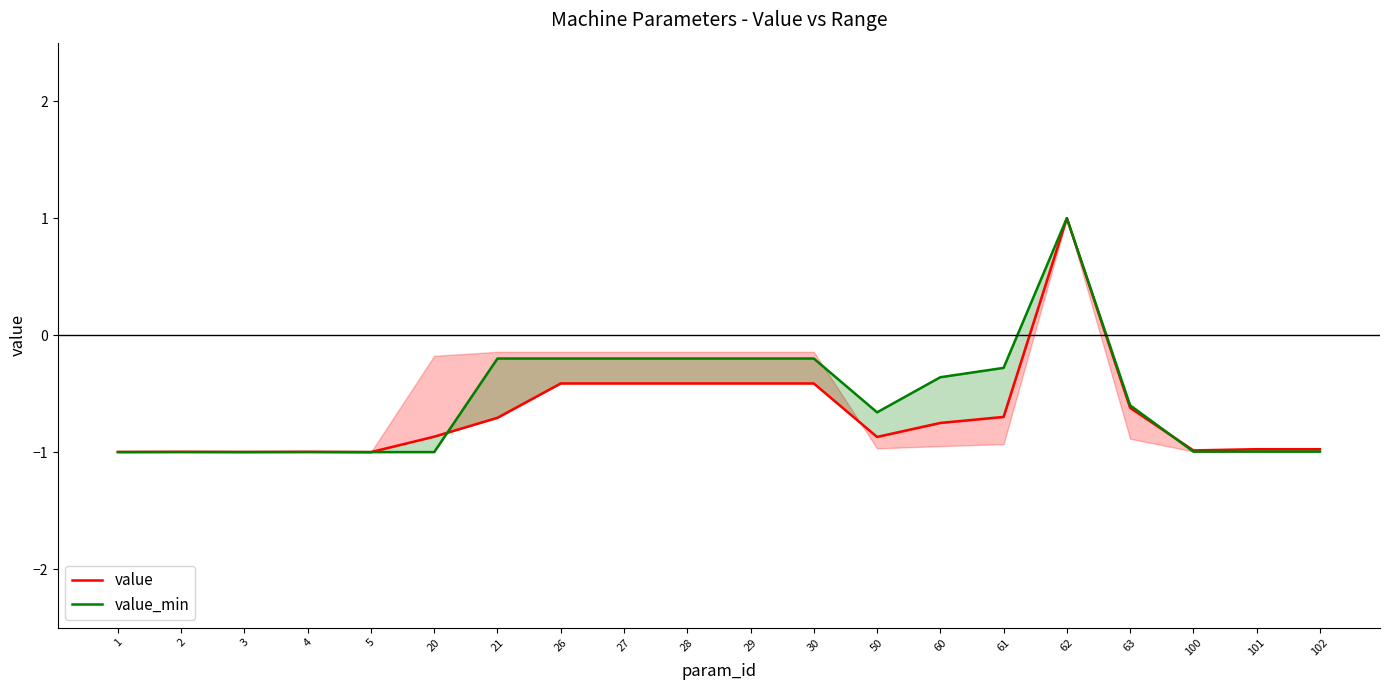

How many values in value_min are above zero?

1